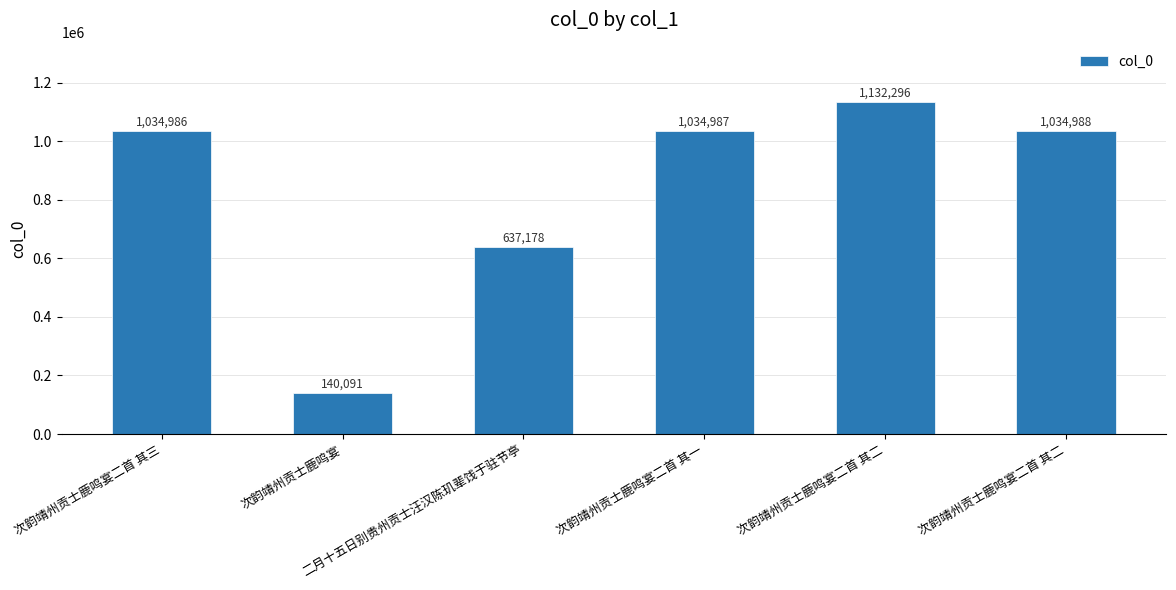

Reading left to right, list all the values displayed in this chart.

1034986	140091	637178	1034987	1132296	1034988